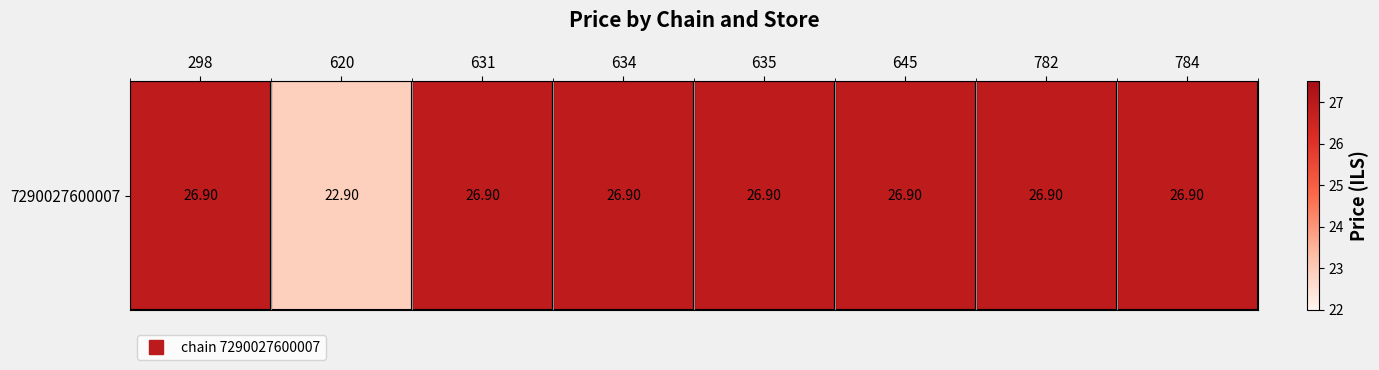

Is it true that the value at 298 is 13.8?

False